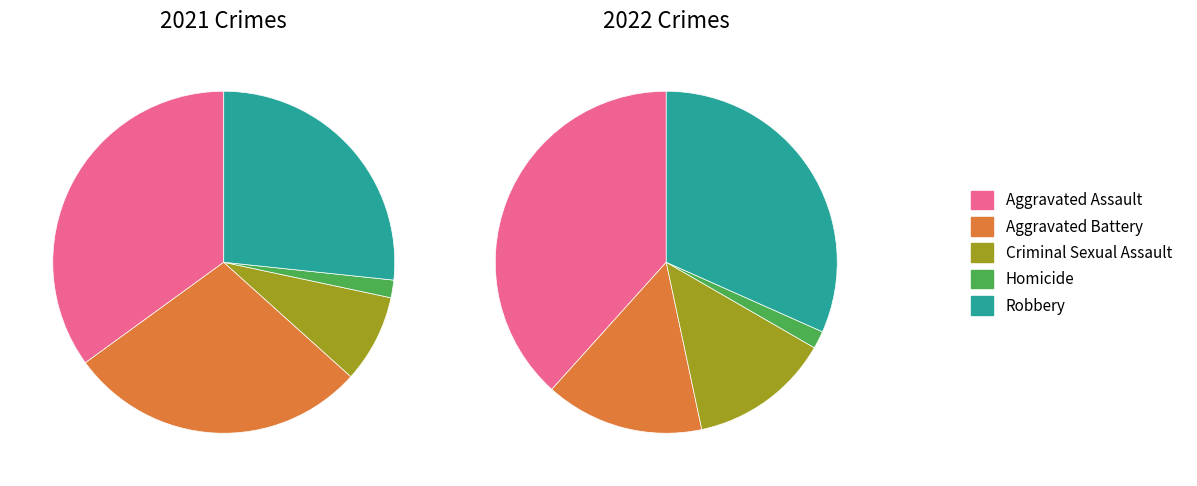

Does 2 represent more than half of the total?

No